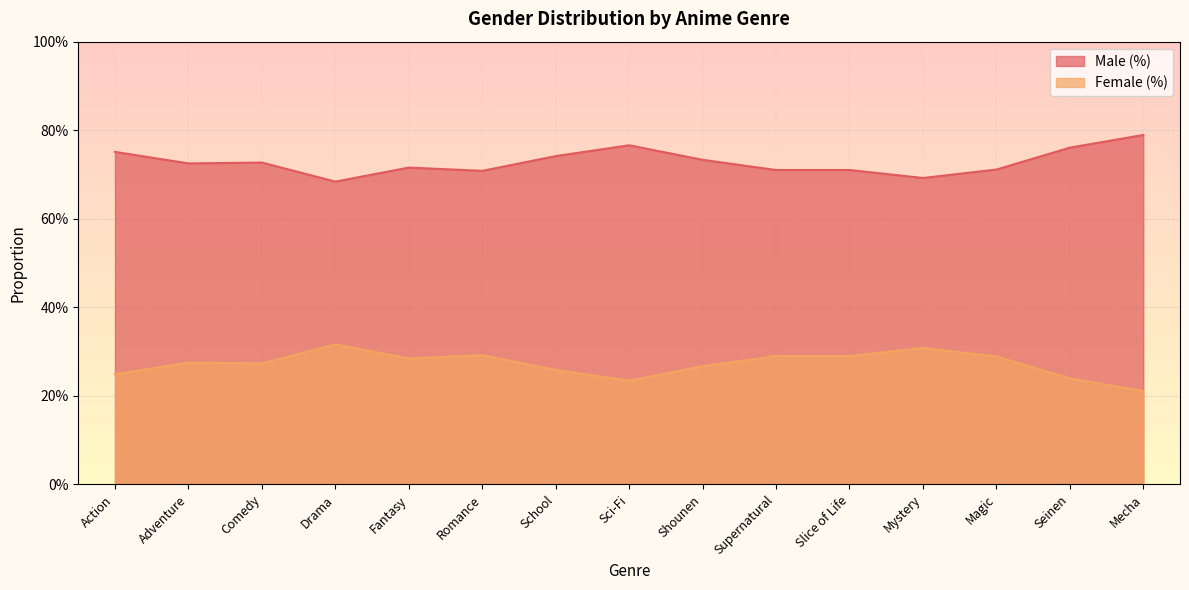

How many categories are shown in the chart?

15